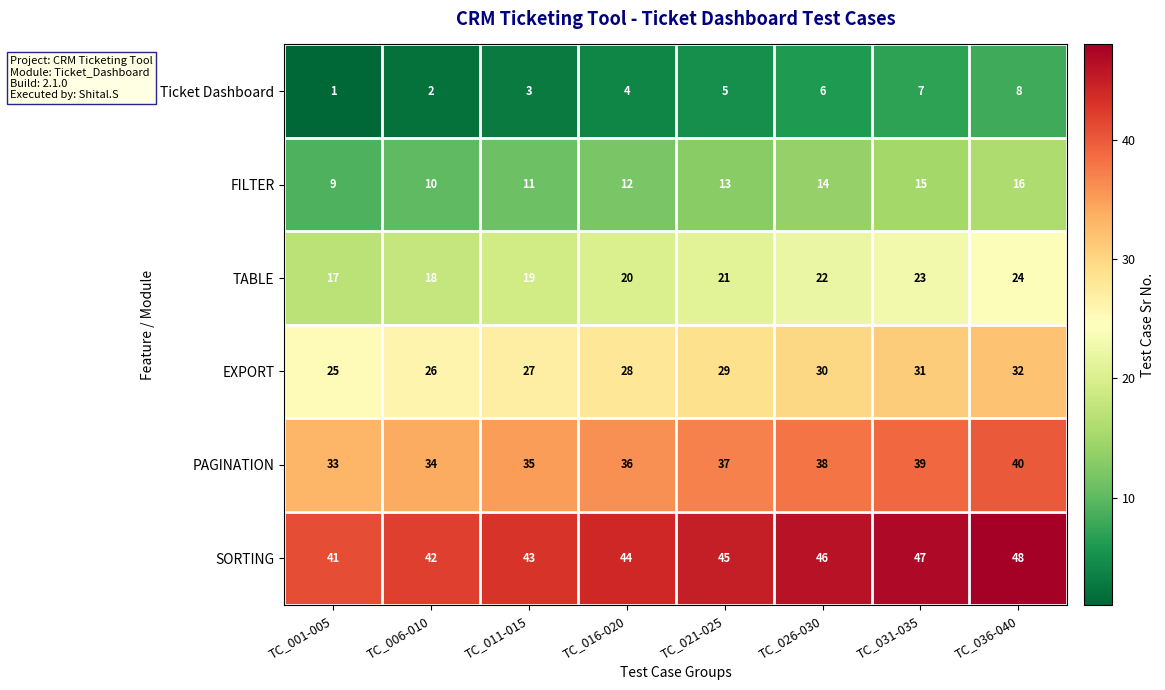

What is the spread (max minus min) of values at TC_036-040?

40